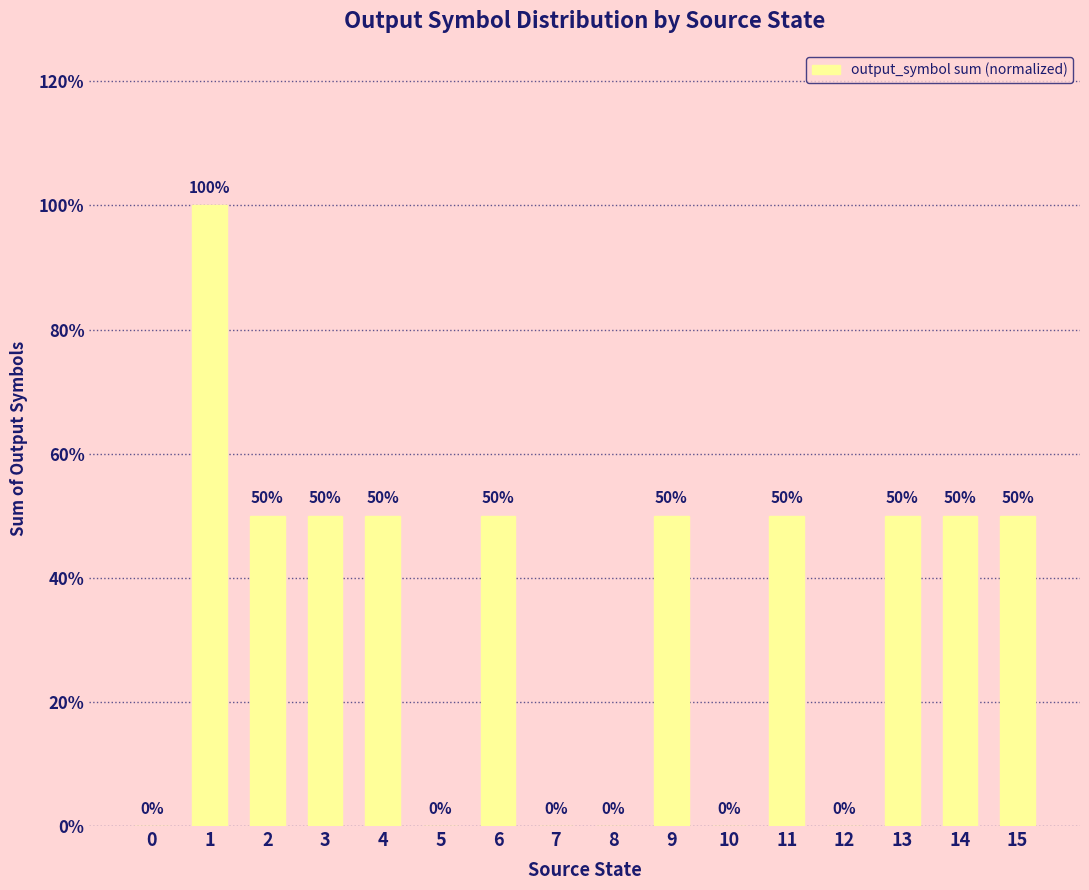

Reading right to left, list all the values displayed in this chart.

15=0.5	14=0.5	13=0.5	12=0.0	11=0.5	10=0.0	9=0.5	8=0.0	7=0.0	6=0.5	5=0.0	4=0.5	3=0.5	2=0.5	1=1.0	0=0.0